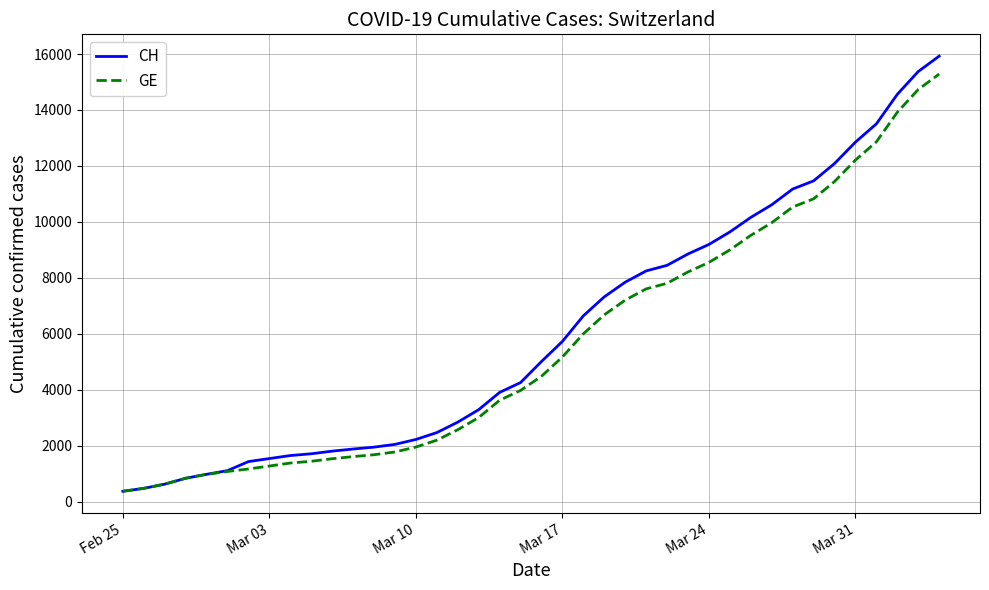

How many values in the GE series are below 4485?

20